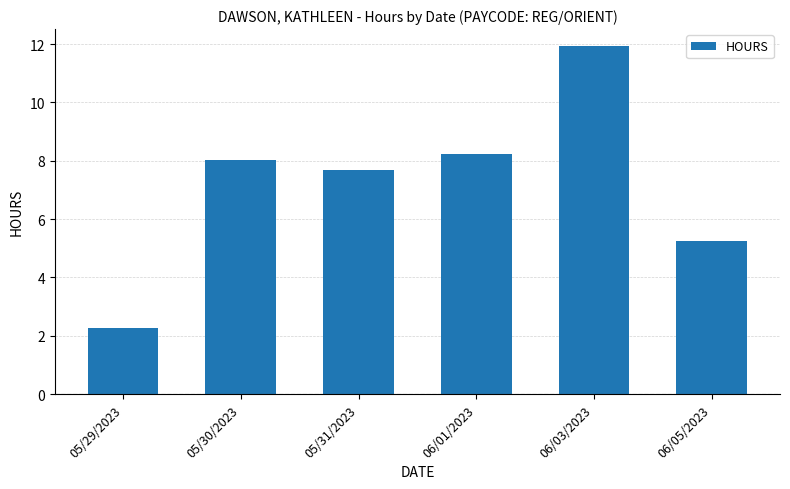

What is the change in value from 05/29/2023 to 05/31/2023?

+5.4